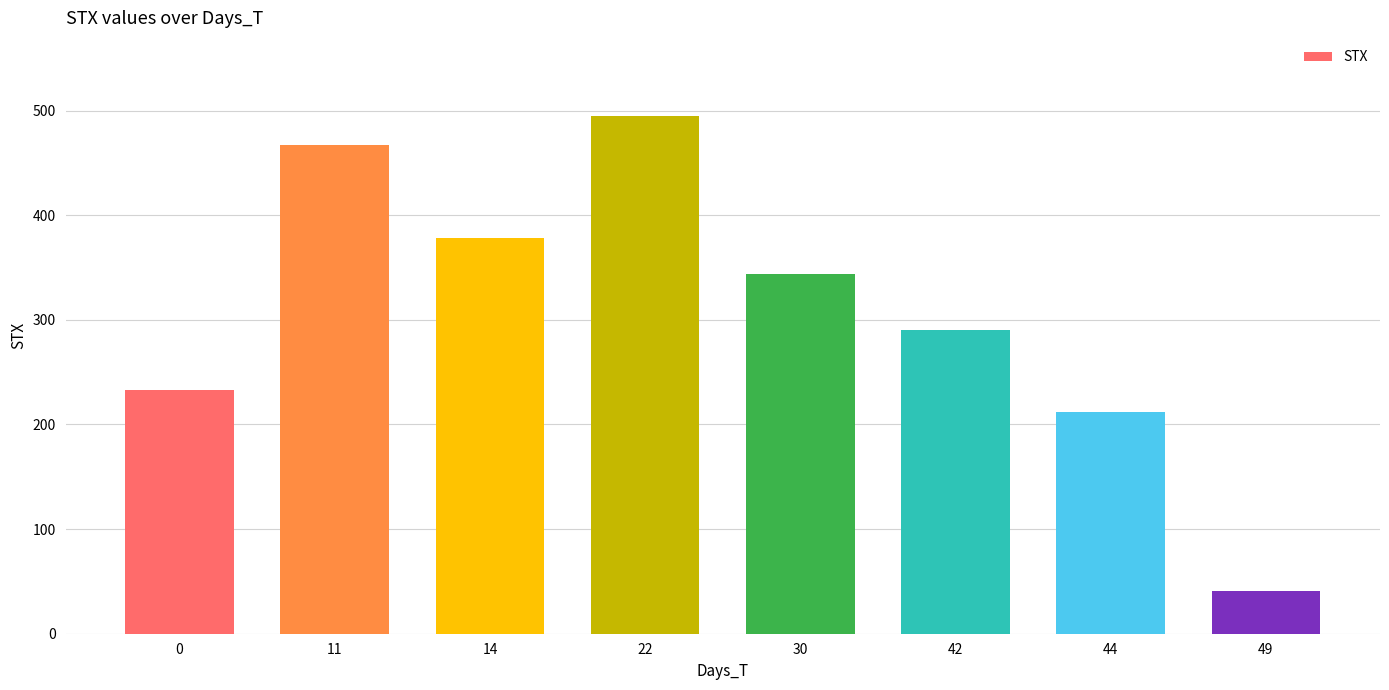

Does the chart contain any negative values?

No